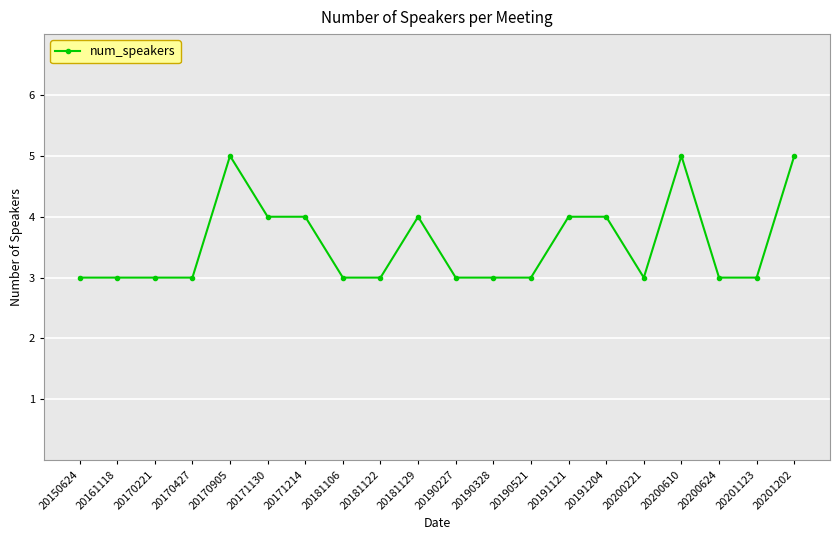

True or false: the data has more than 0 interior local peaks.

True